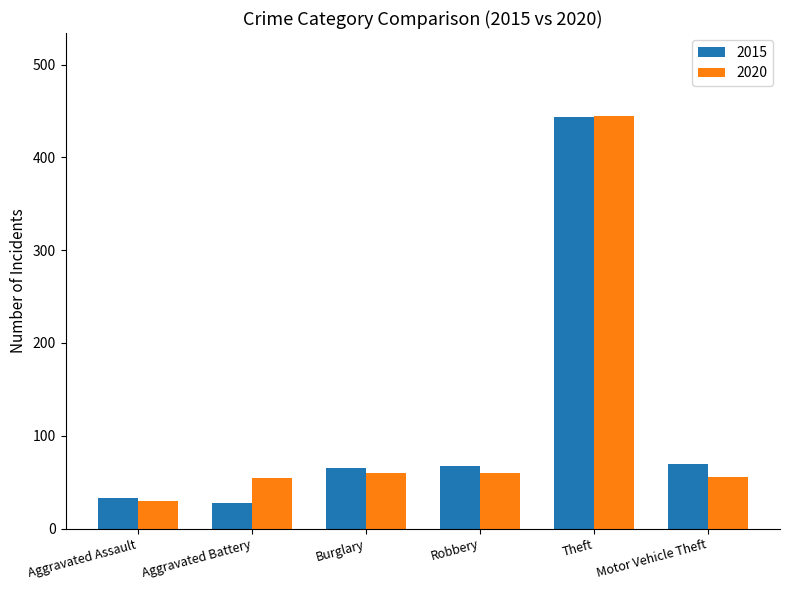

What is the average value of the 2015 series?

118